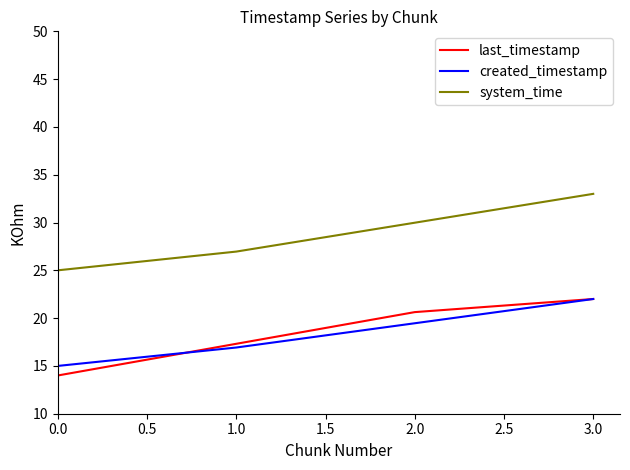

What is the difference between the second highest and second lowest values in the created_timestamp series?

2.5